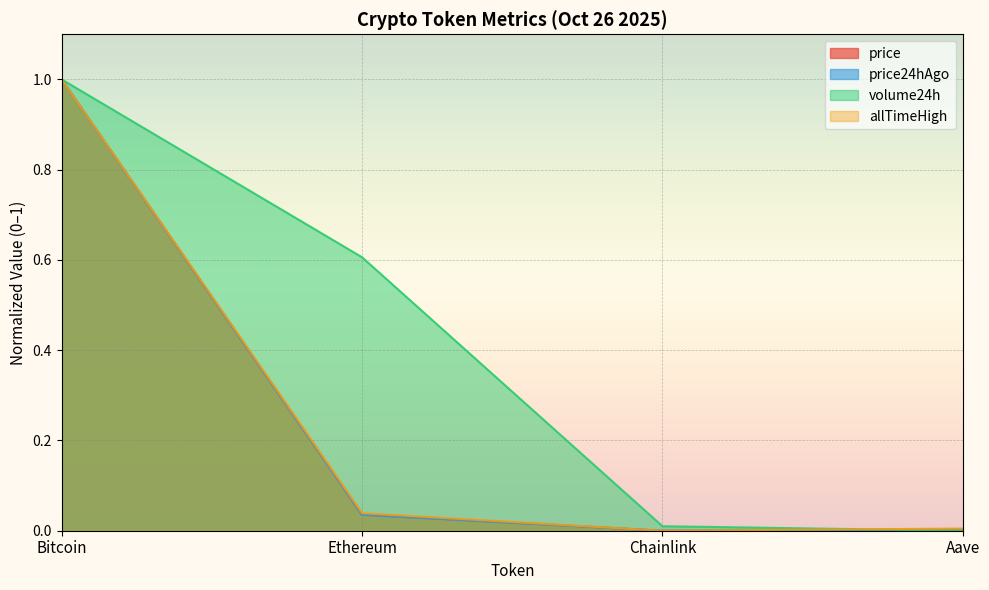

Which series changed the most between Chainlink and Aave?

volume24h